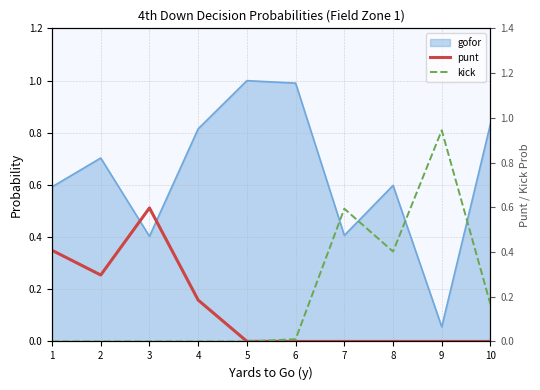

Does the chart have visible grid lines?

Yes